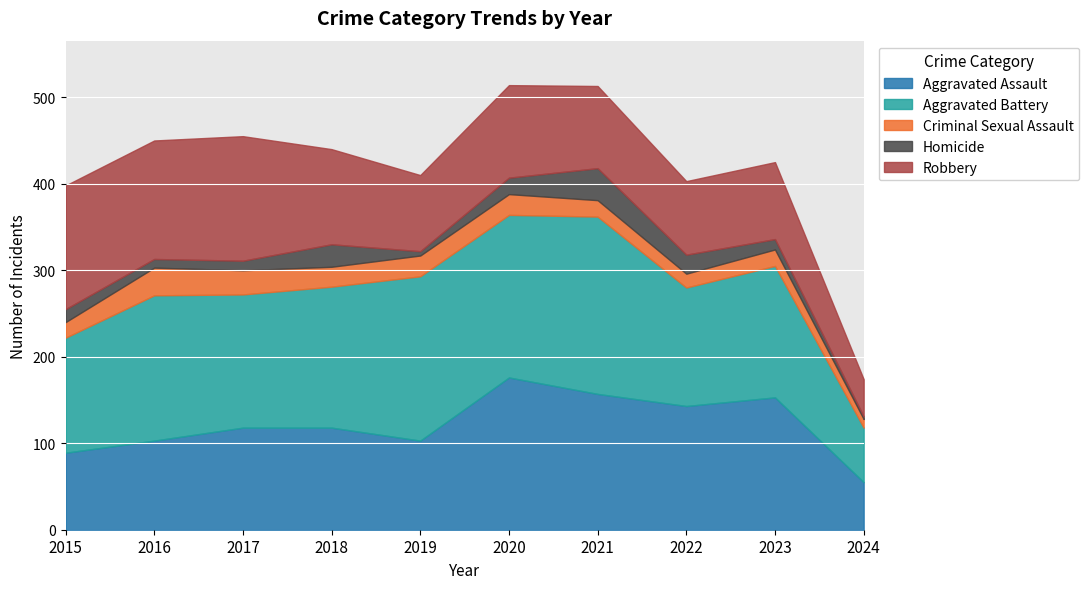

True or false: Robbery has a value of 88 at 2019.

True